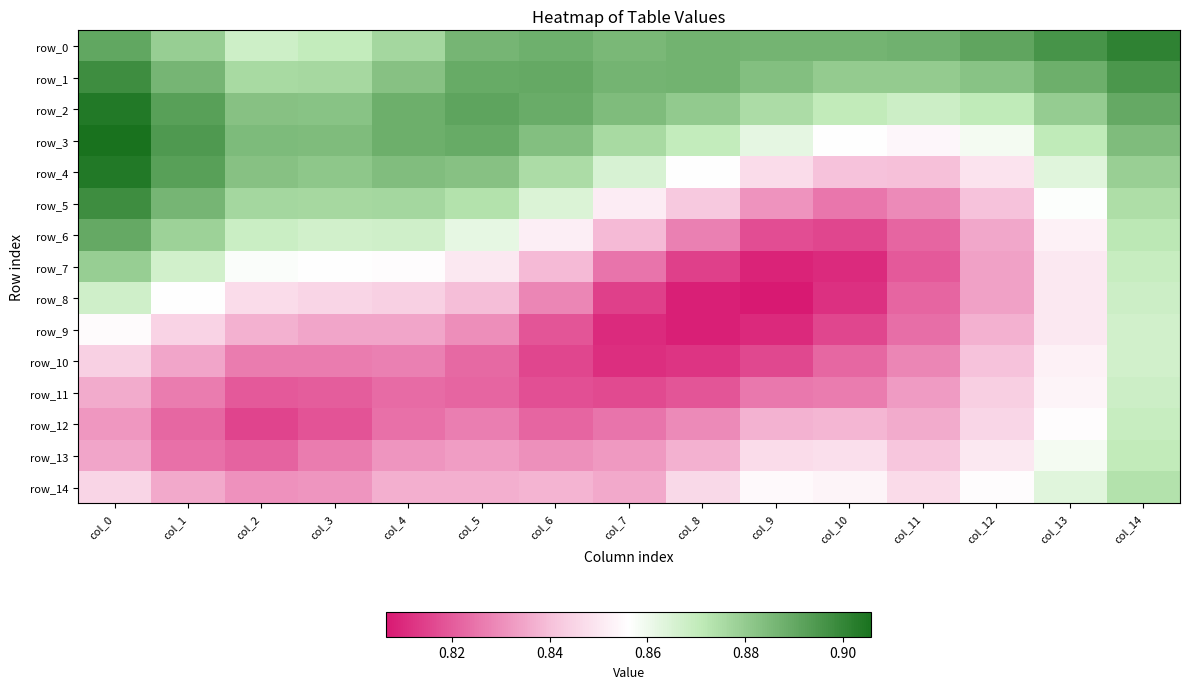

What is the total value across all series at col_9?

12.6